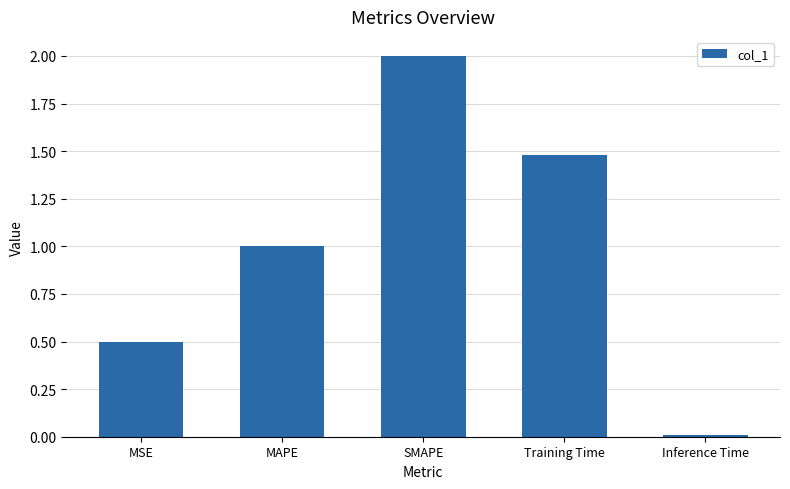

What is the difference between the maximum and minimum values?

2.0